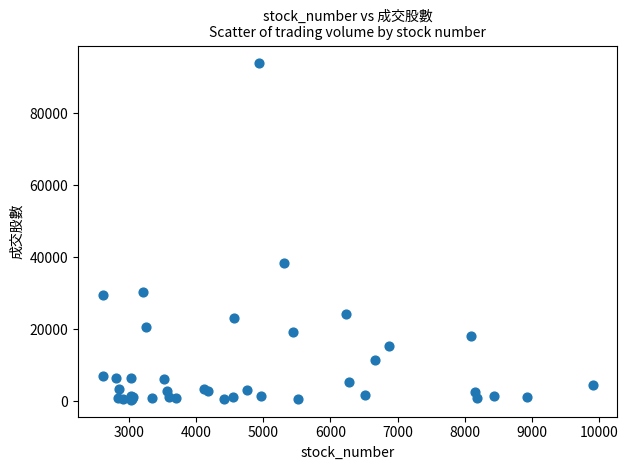

What Y value in the scatter plot is closest to 47194?

38324.0